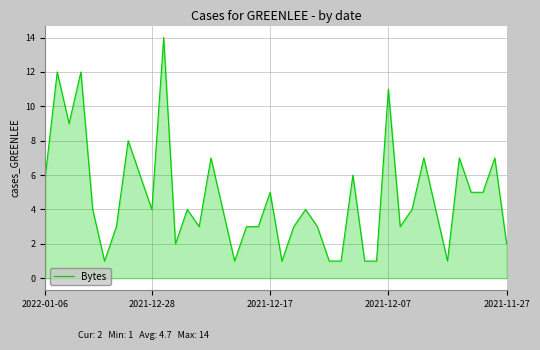

What is the difference between the maximum and minimum values?

13